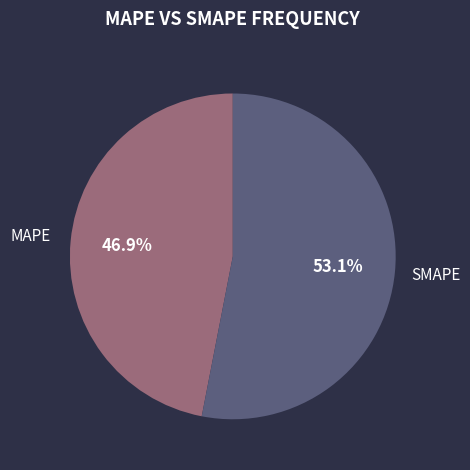

To the nearest percent, what is the difference between the largest and smallest slice percentages?

6%